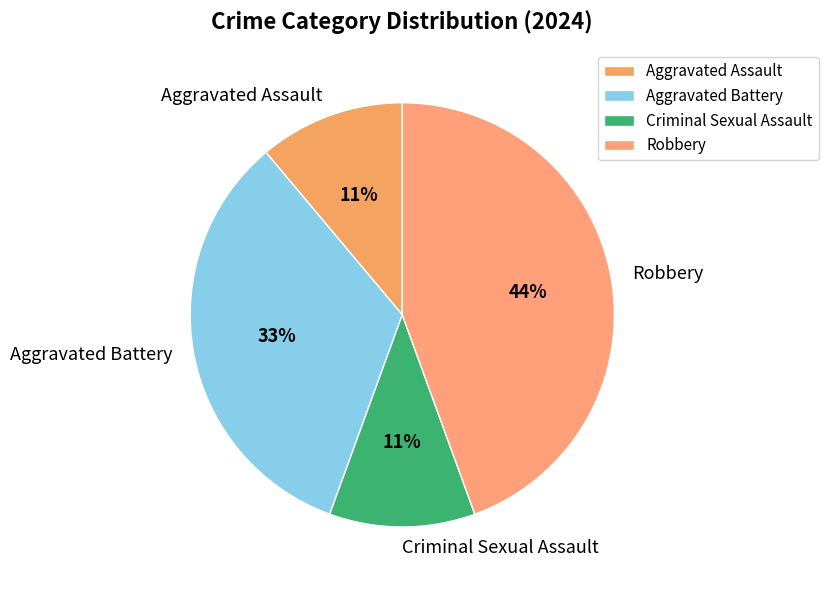

Which slice is the largest?

Robbery